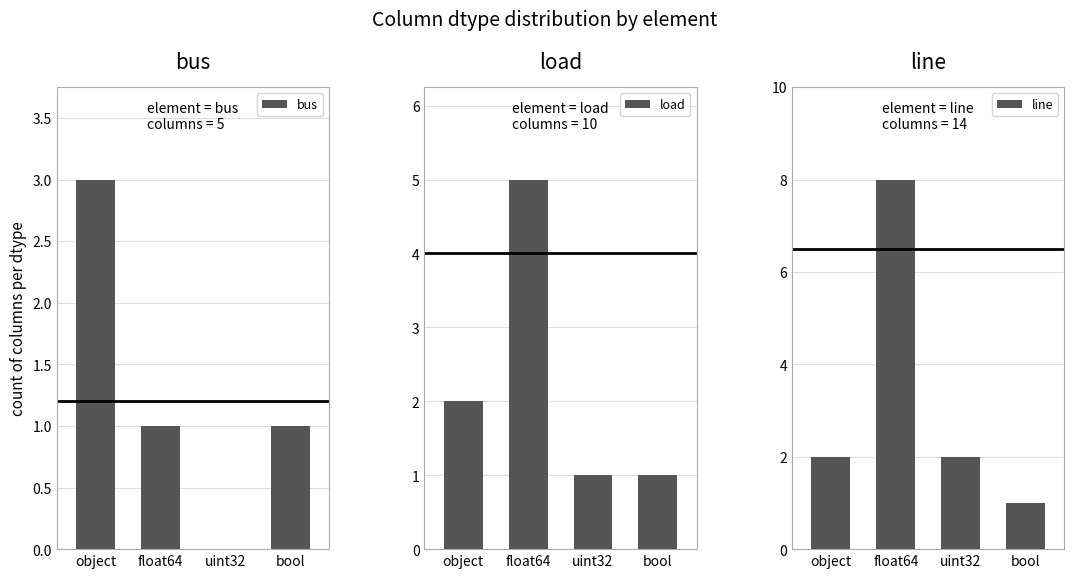

Where does the load series first go above 2?

float64